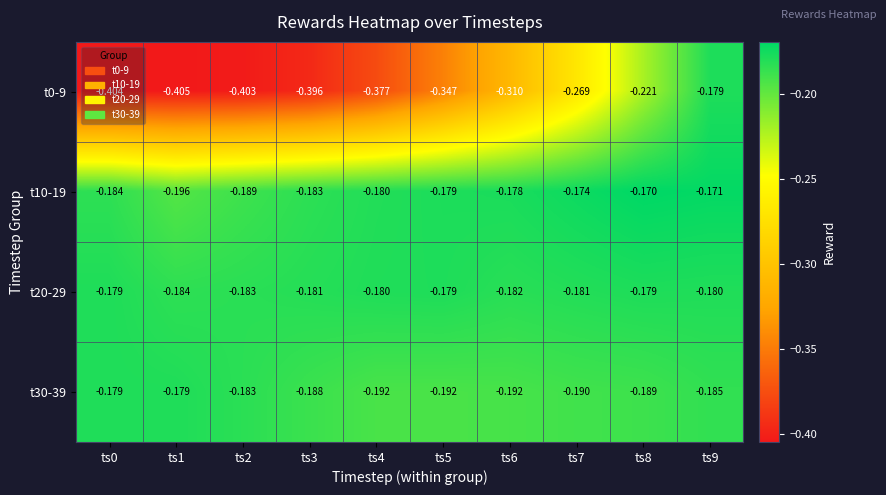

Is the value of t0-9 at ts6 greater than the value of t10-19 at ts4?

No